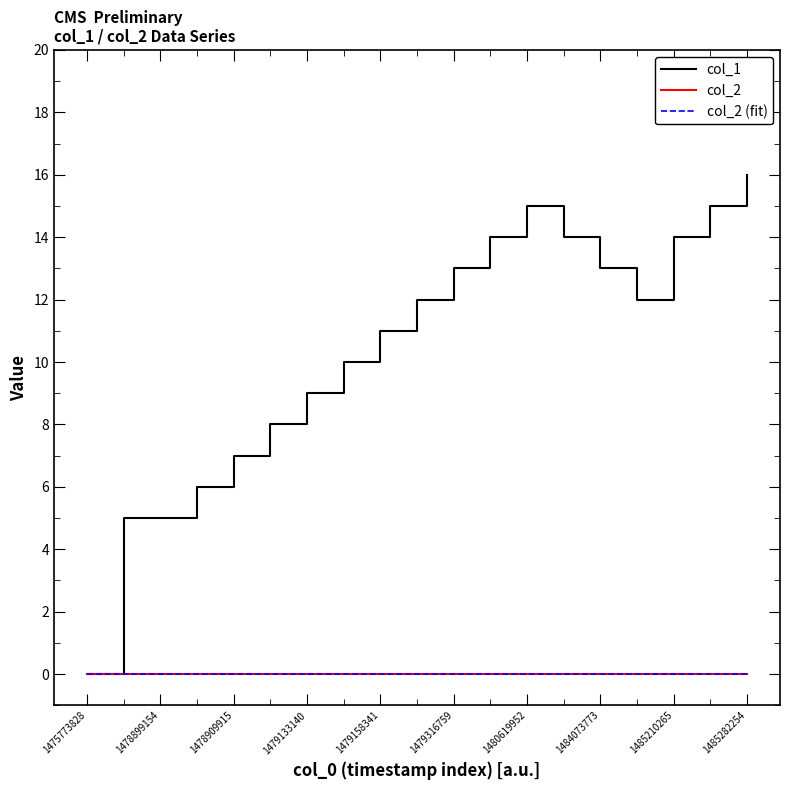

Reading right to left, transcribe all the data shown in this chart.

col_1: 16	15	14	12	13	14	15	14	13	12	11	10	9	8	7	6	5	5	0
col_2: 0	0	0	0	0	0	0	0	0	0	0	0	0	0	0	0	0	0	0
col_2 (fit): 0	0	0	0	0	0	0	0	0	0	0	0	0	0	0	0	0	0	0